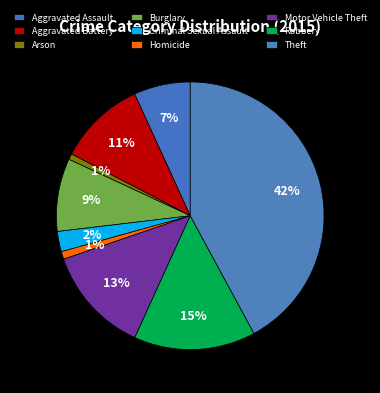

Is there any slice that represents more than half of the pie?

No